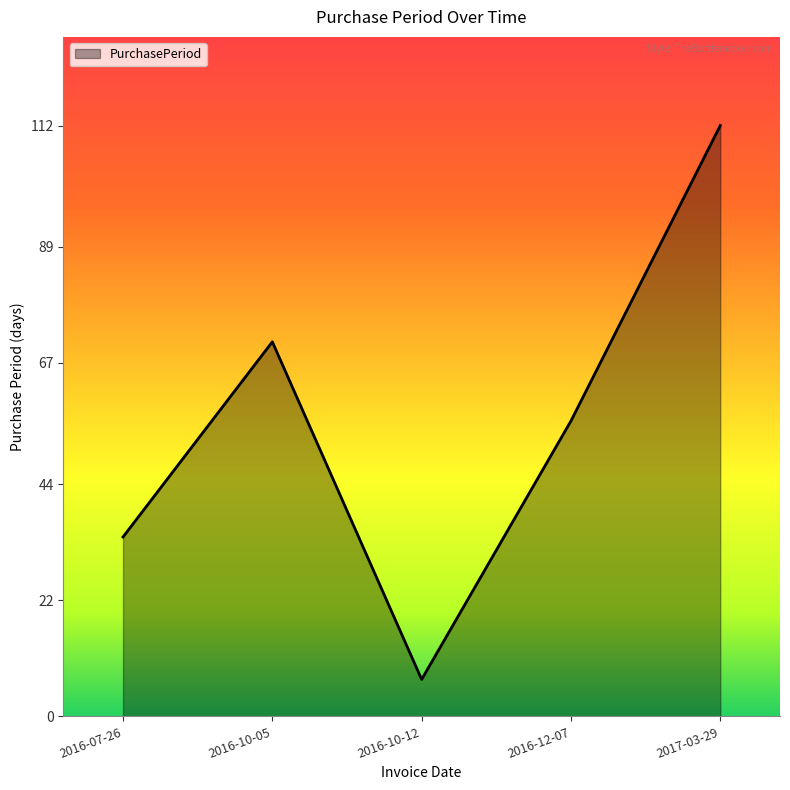

Between 2016-12-07 and 2017-03-29, which is larger?

2017-03-29